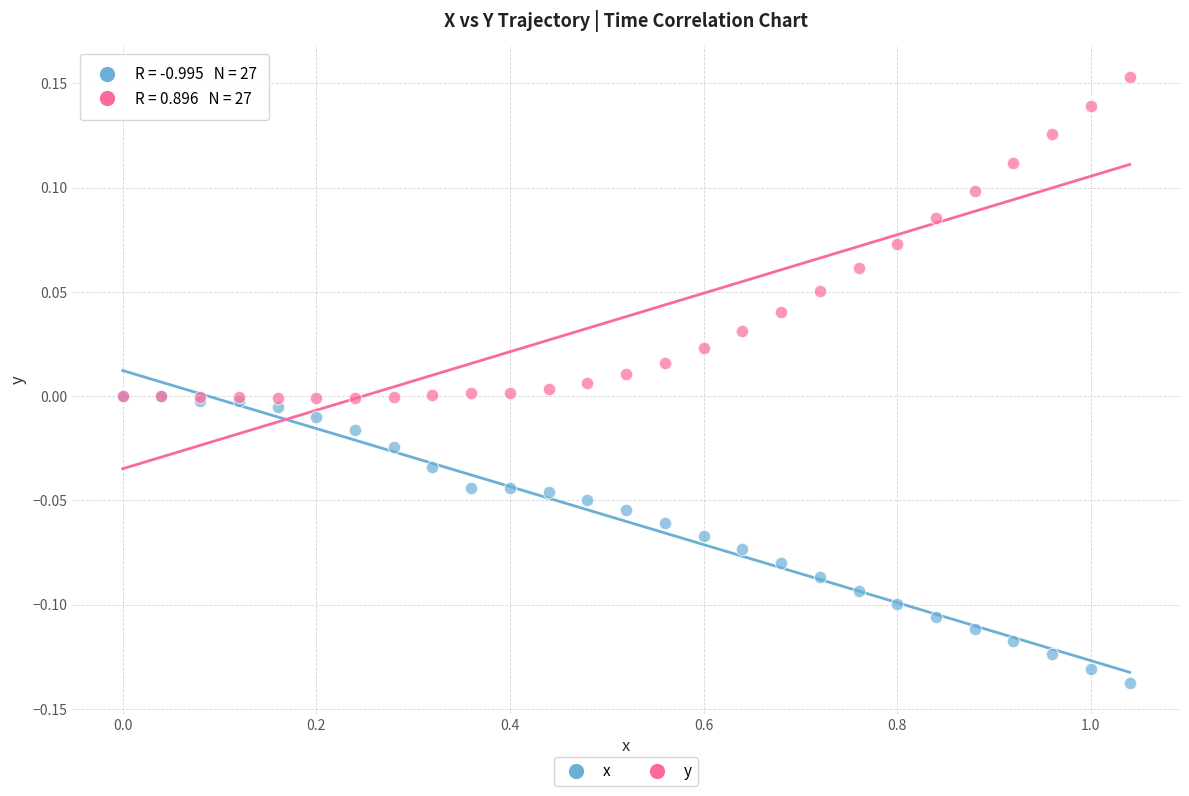

What are all the series names shown in the legend?

x, y